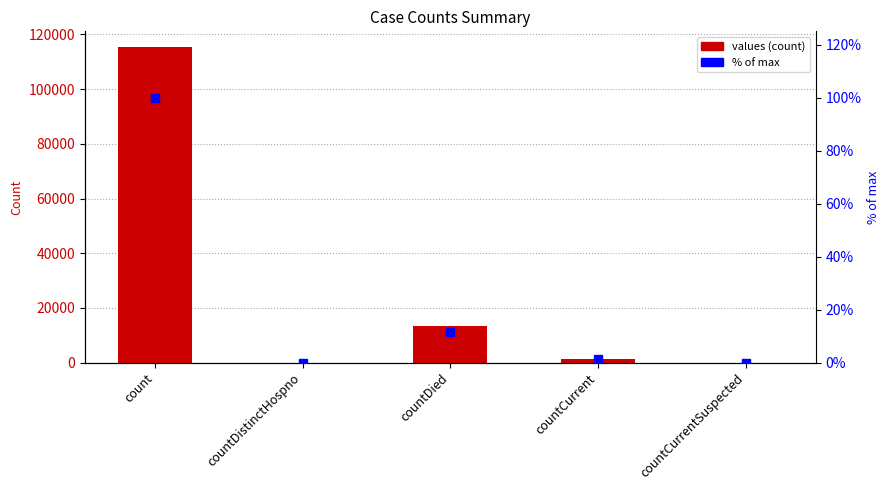

What are all the series names shown in the legend?

values, % of max